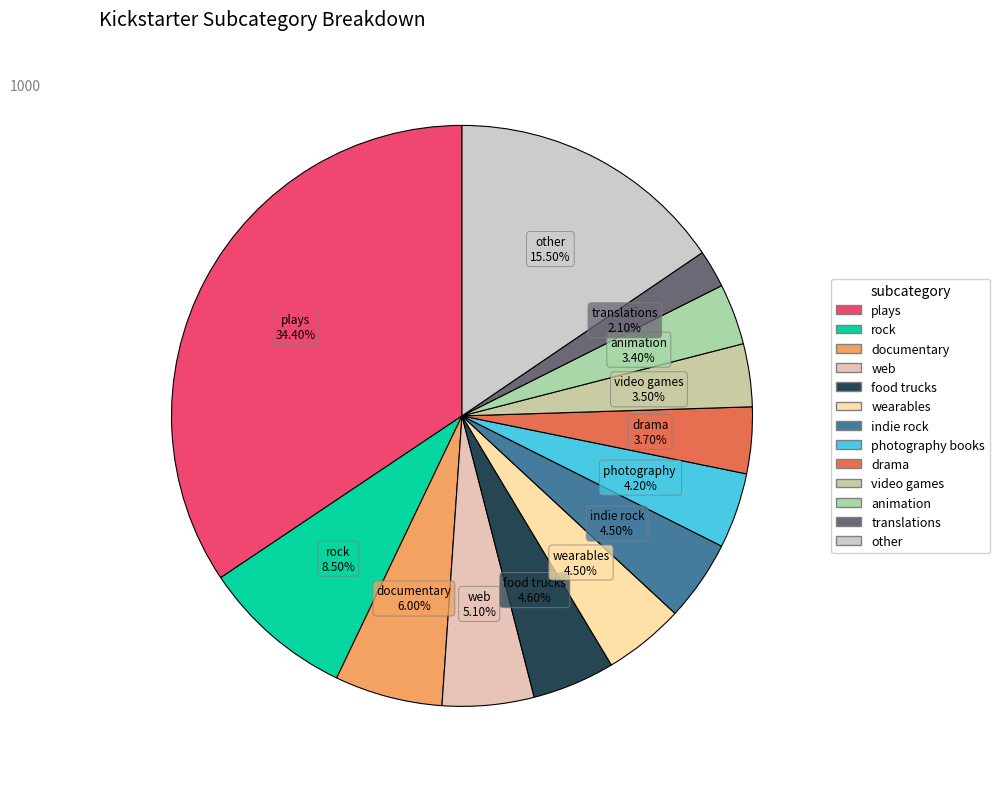

How many slices are in this pie chart?

13